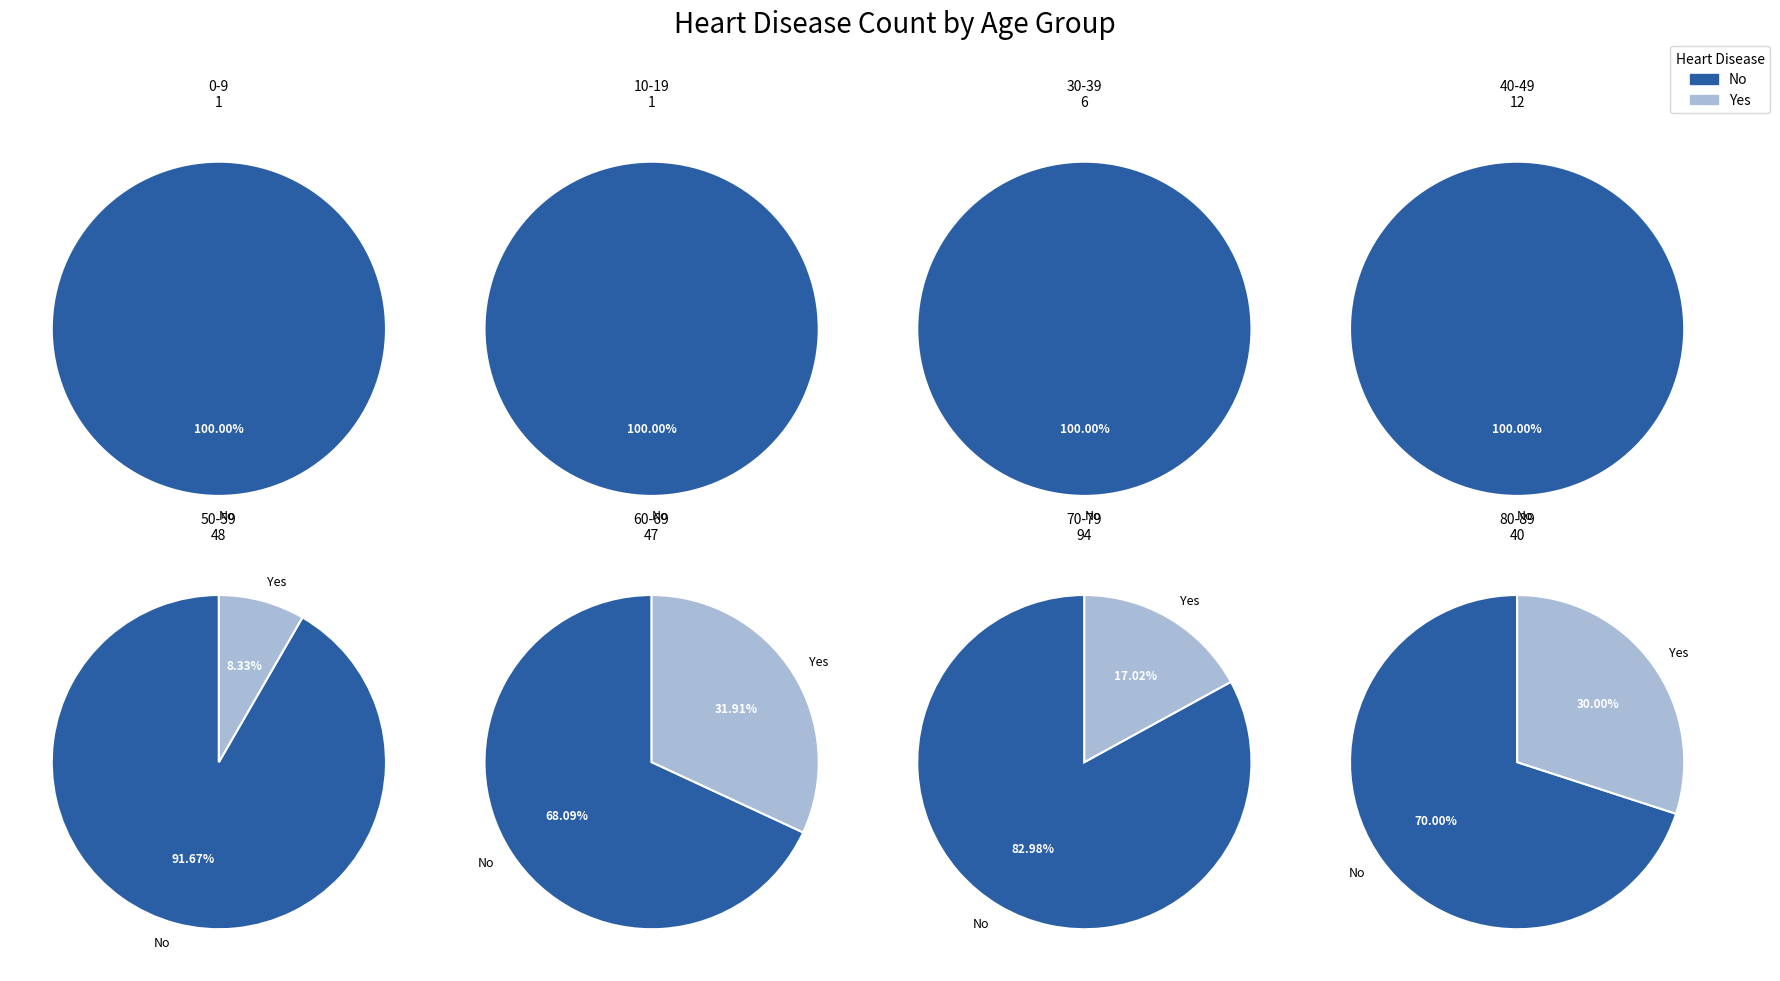

What is the difference between the highest and lowest values at 40-49?

12